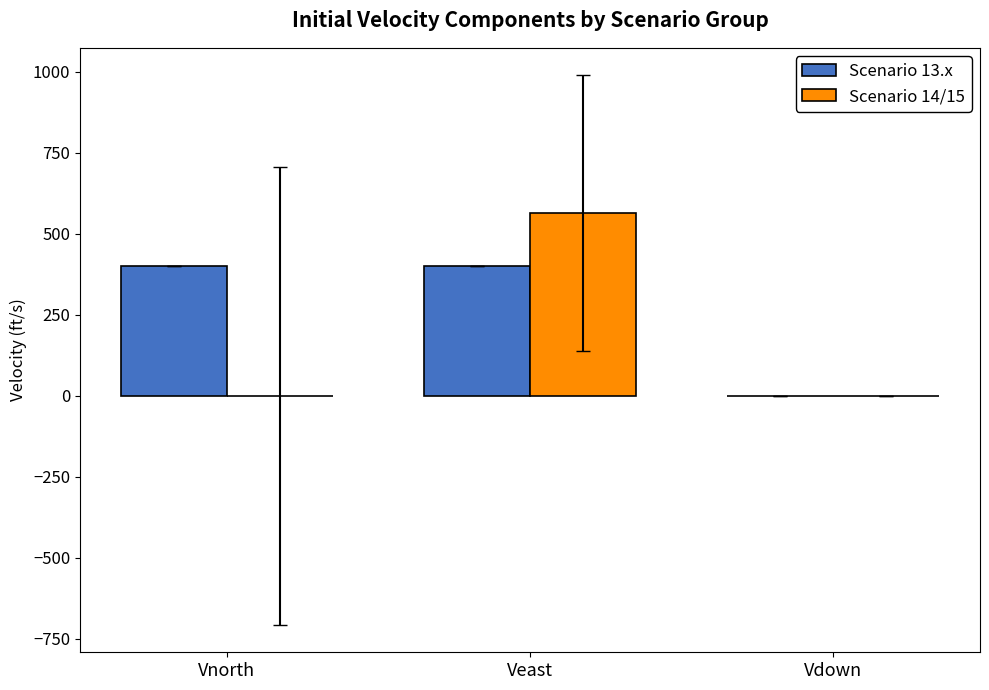

Which label corresponds to the largest value in the chart?

Veast